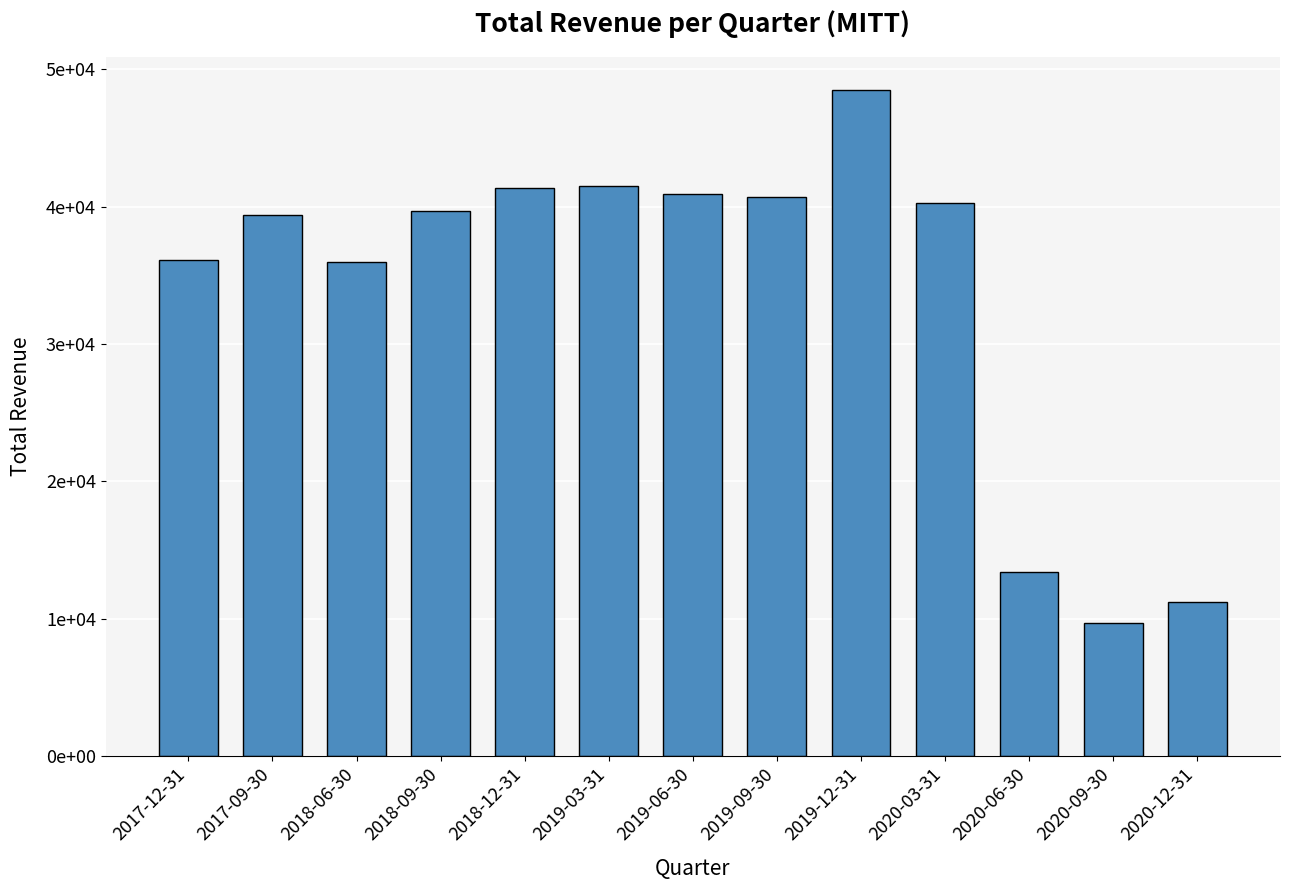

Are the bars horizontal?

No